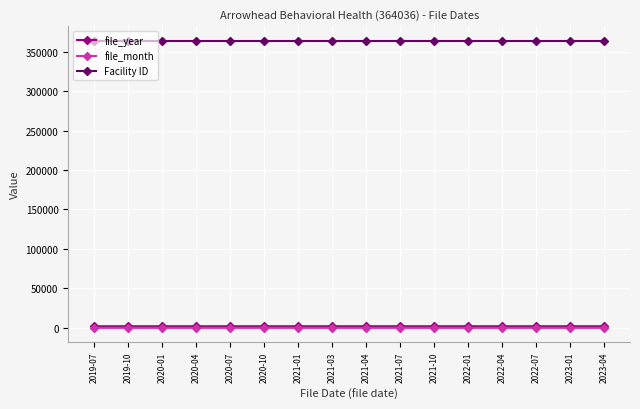

What is the difference between the maximum and minimum values in the file_year series?

4